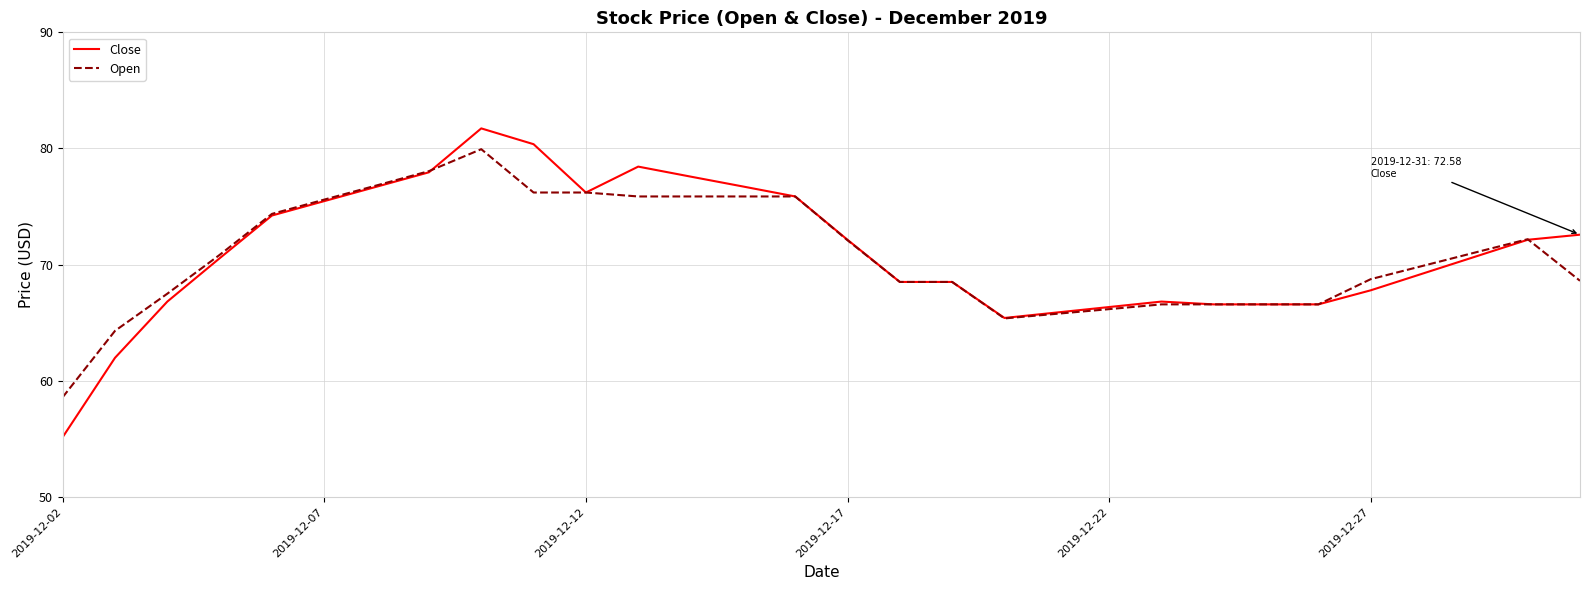

At how many categories does at least one series exceed 63?

29